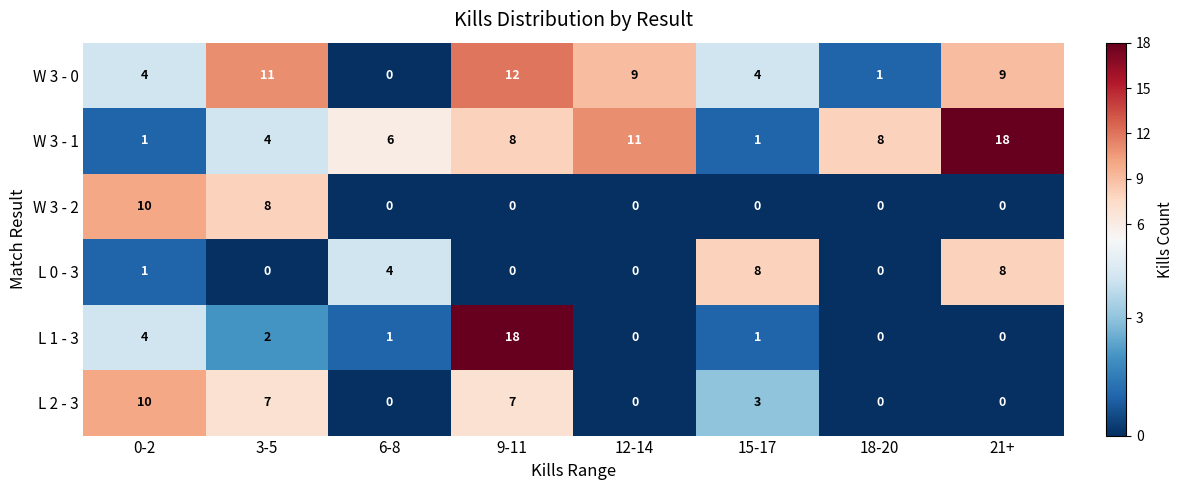

How many series are shown in this chart?

6